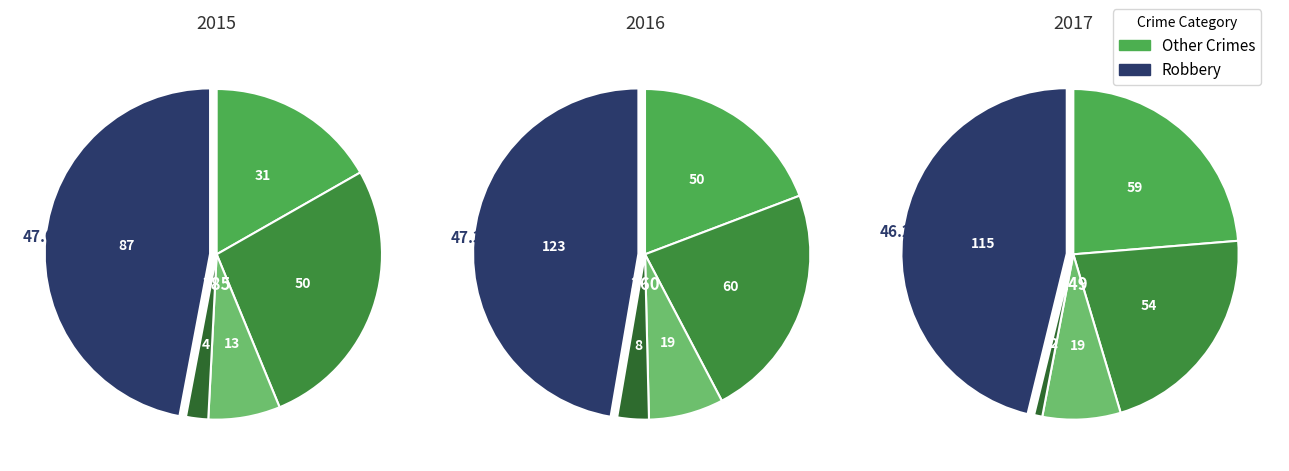

The Aggravated Battery slice represents 19% of the pie. True or false?

False